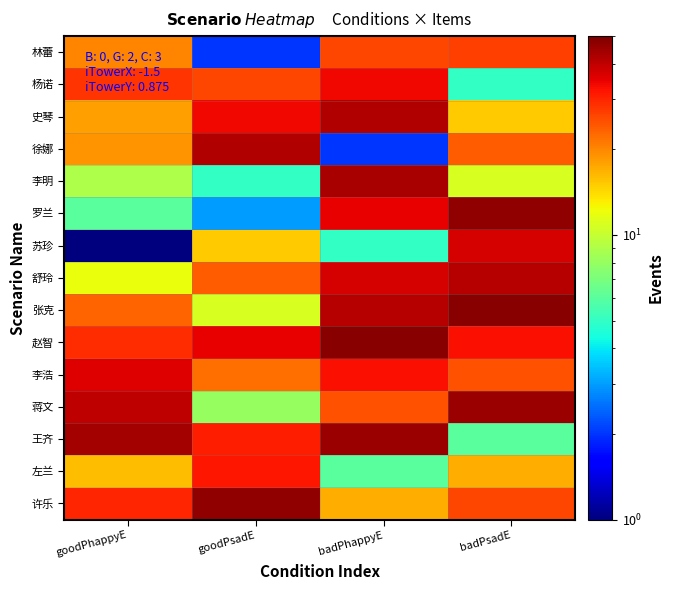

At which category is the sum across all series the highest?

badPhappyE